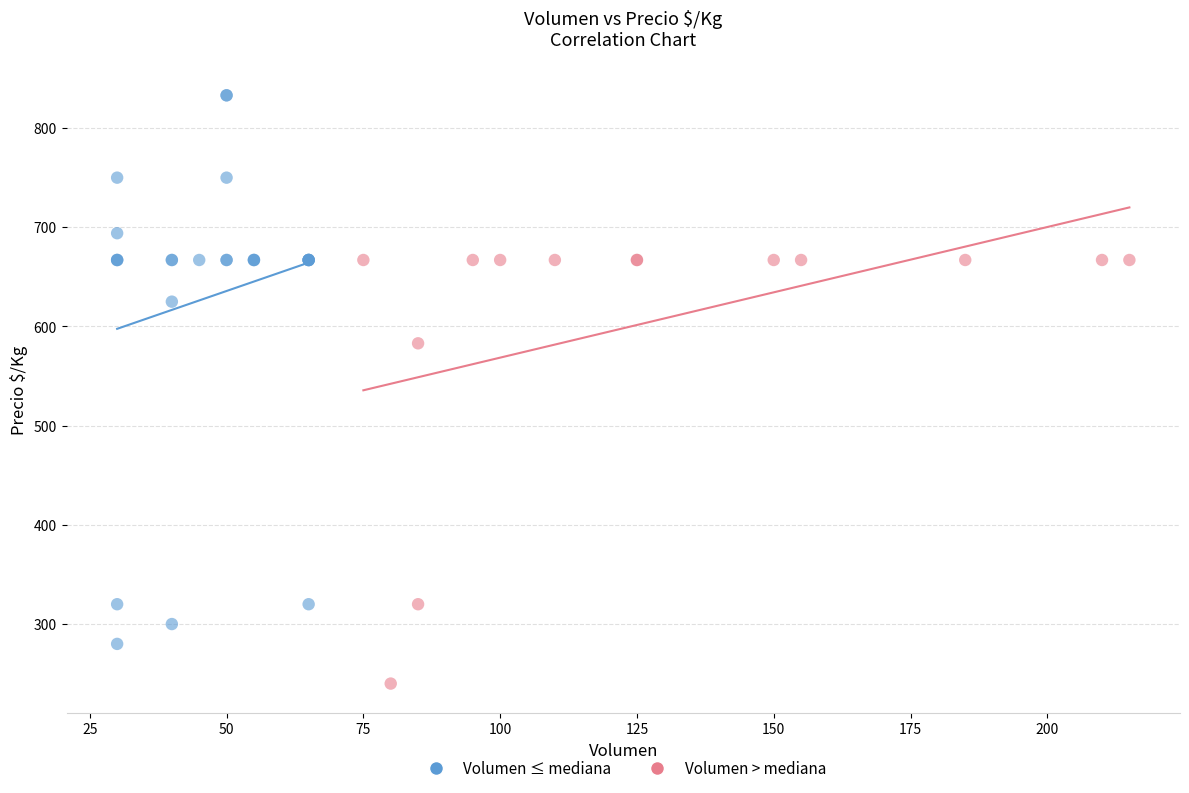

Which series contains the highest Y value?

Volumen ≤ mediana